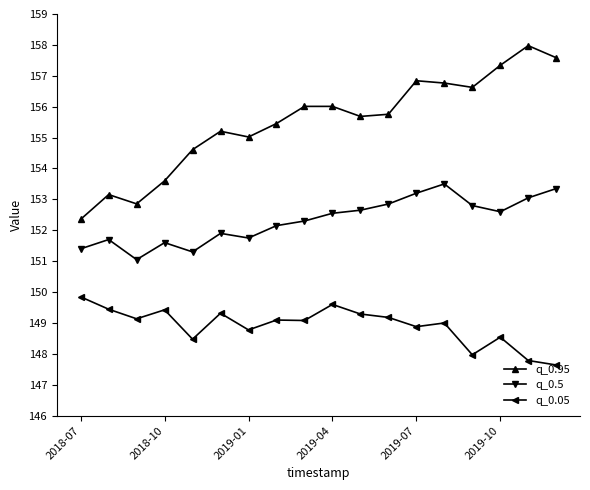

Which series has the widest spread of values?

q_0.95